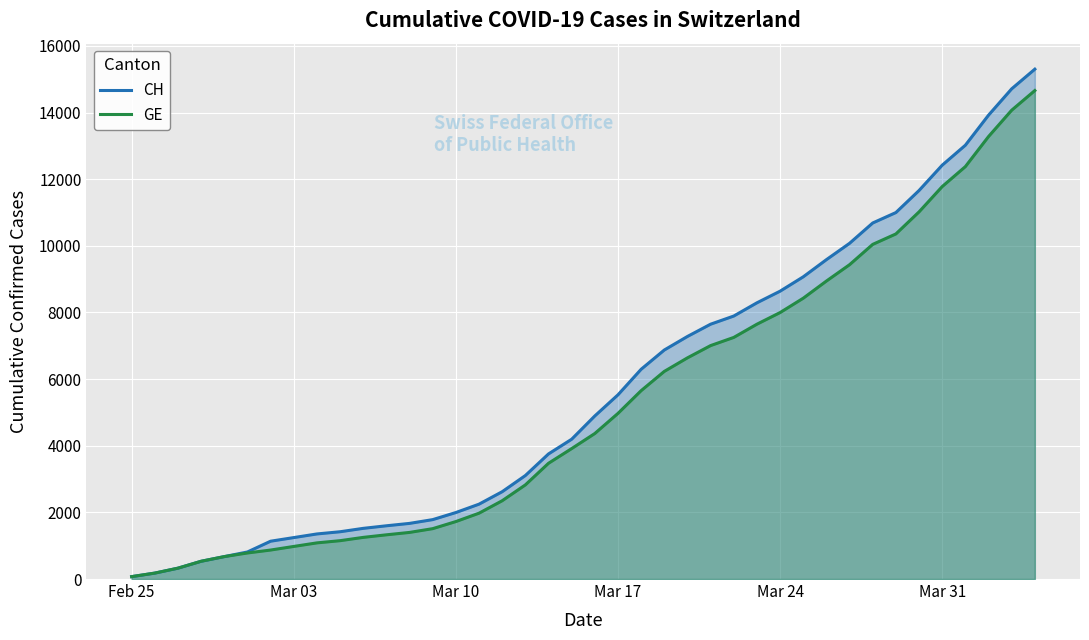

The value of GE at Mar 10 is 1168. True or false?

False